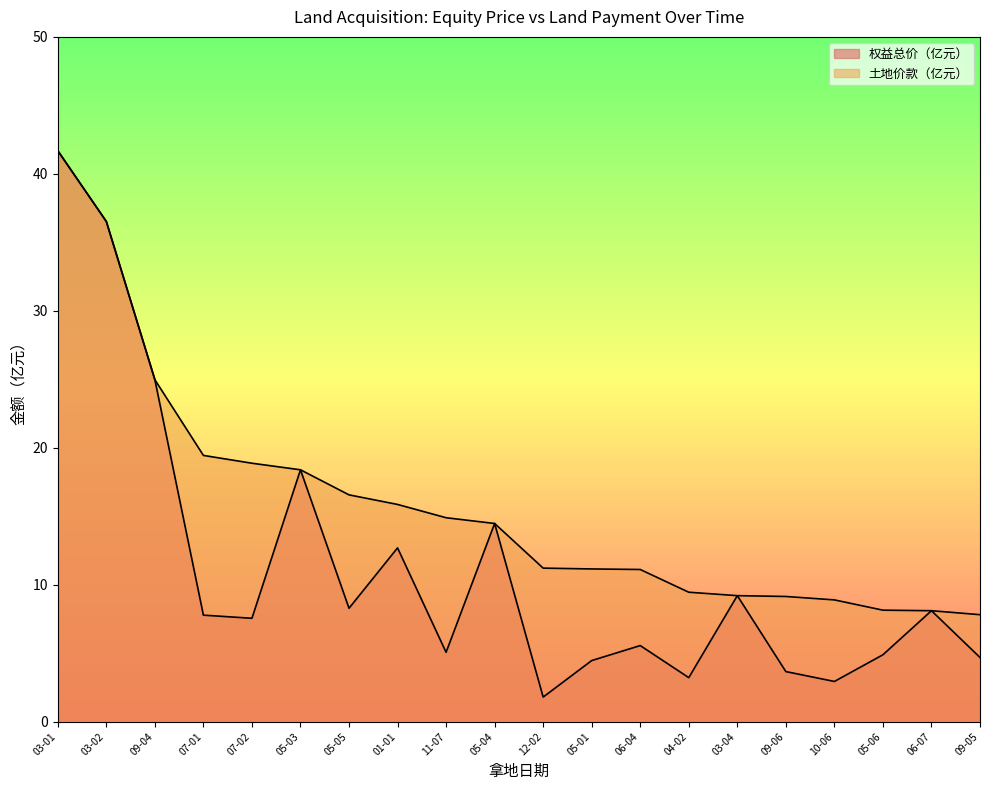

Rank the categories by 土地价款（亿元） value from highest to lowest.

03-01, 03-02, 09-04, 07-01, 07-02, 05-03, 05-05, 01-01, 11-07, 05-04, 12-02, 05-01, 06-04, 04-02, 03-04, 09-06, 10-06, 05-06, 06-07, 09-05